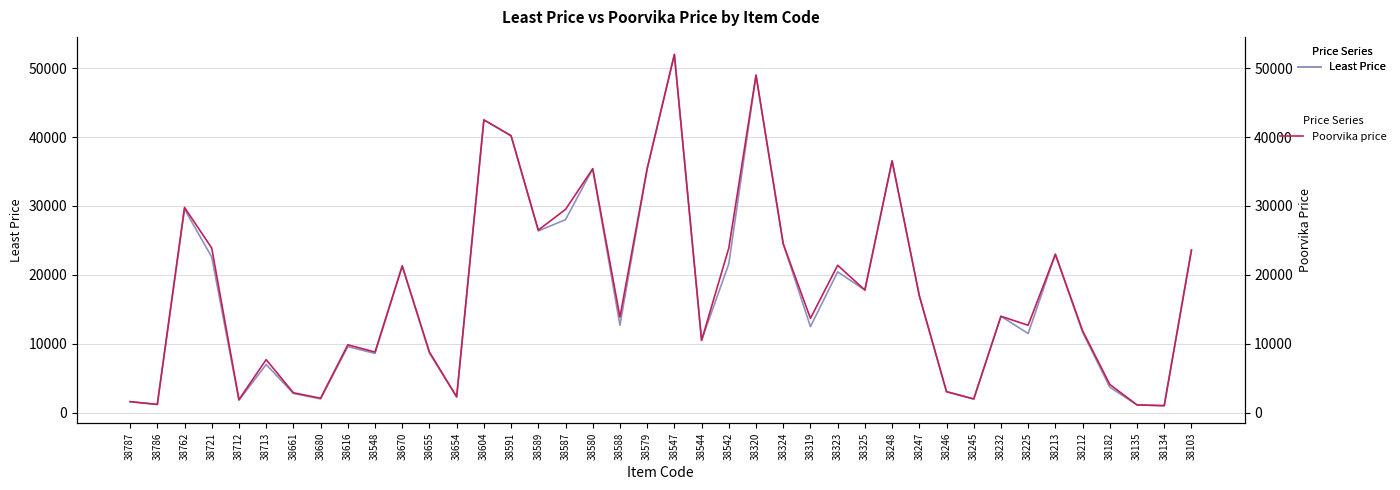

At which category does the chart reach its minimum across all series?

38134